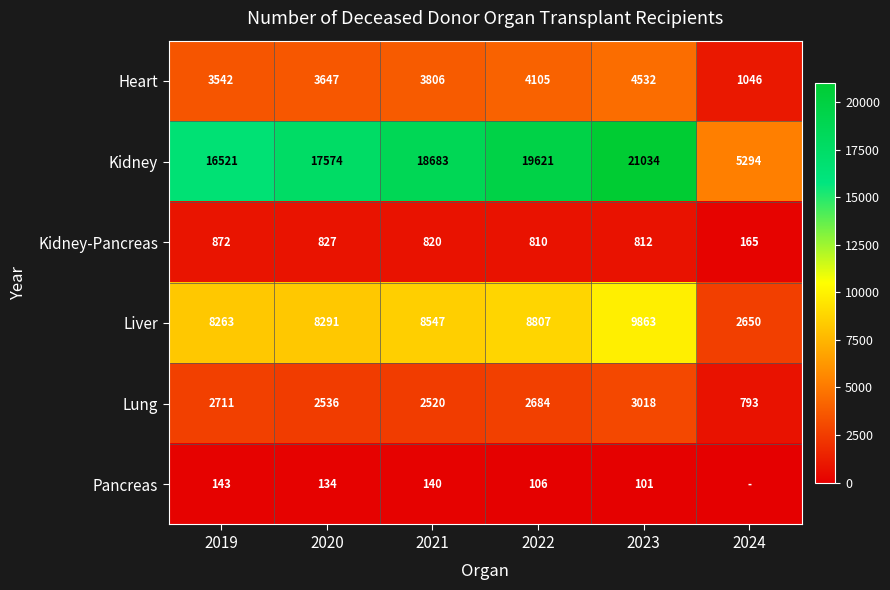

Is the value of Pancreas at 2023 greater than the value of Lung at 2024?

No